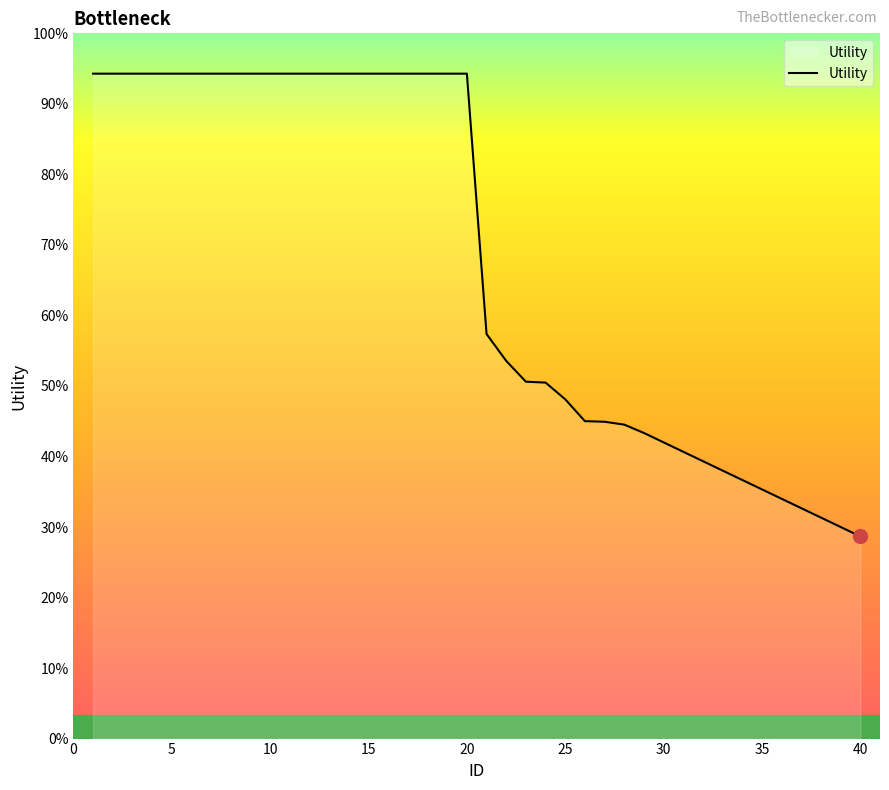

True or false: there are more than 2 points higher than both neighbors.

False